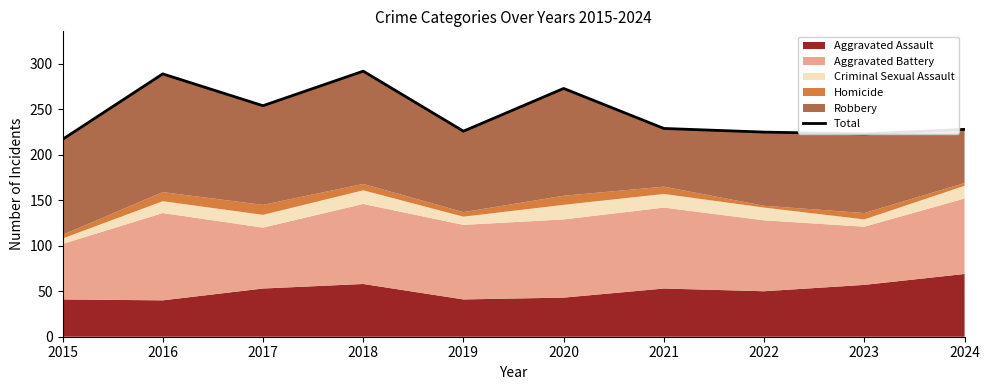

Which category has the highest value across all series?

2018